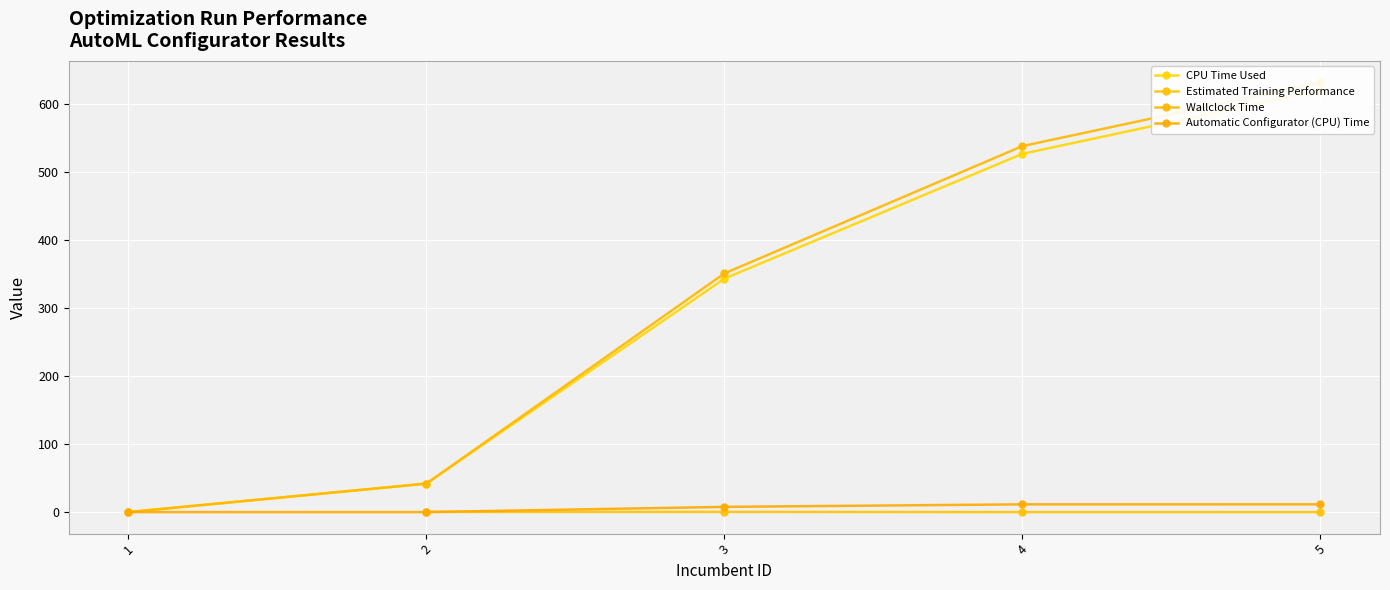

Which category has the lowest value in the Wallclock Time series?

1